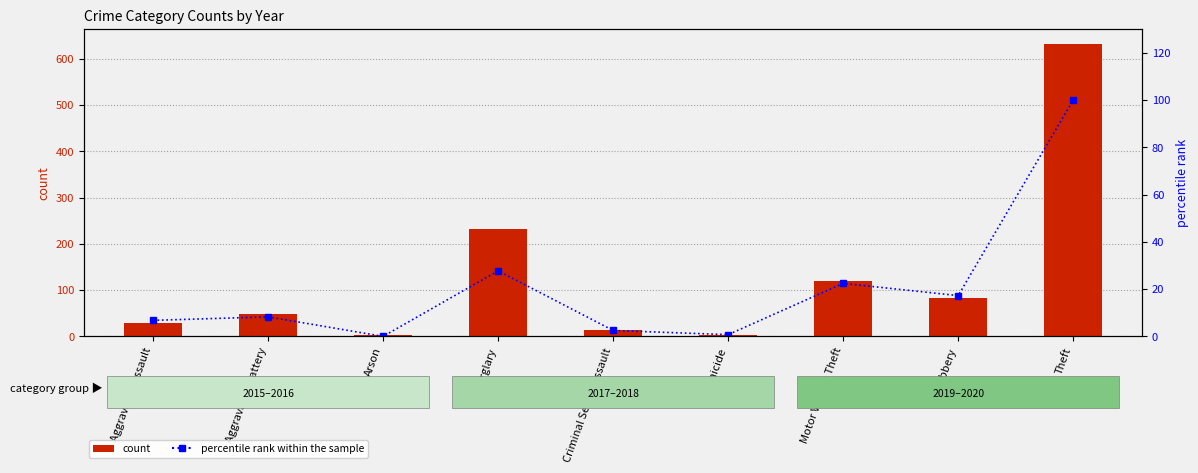

Is it true that count equals 2.0 at Arson?

True